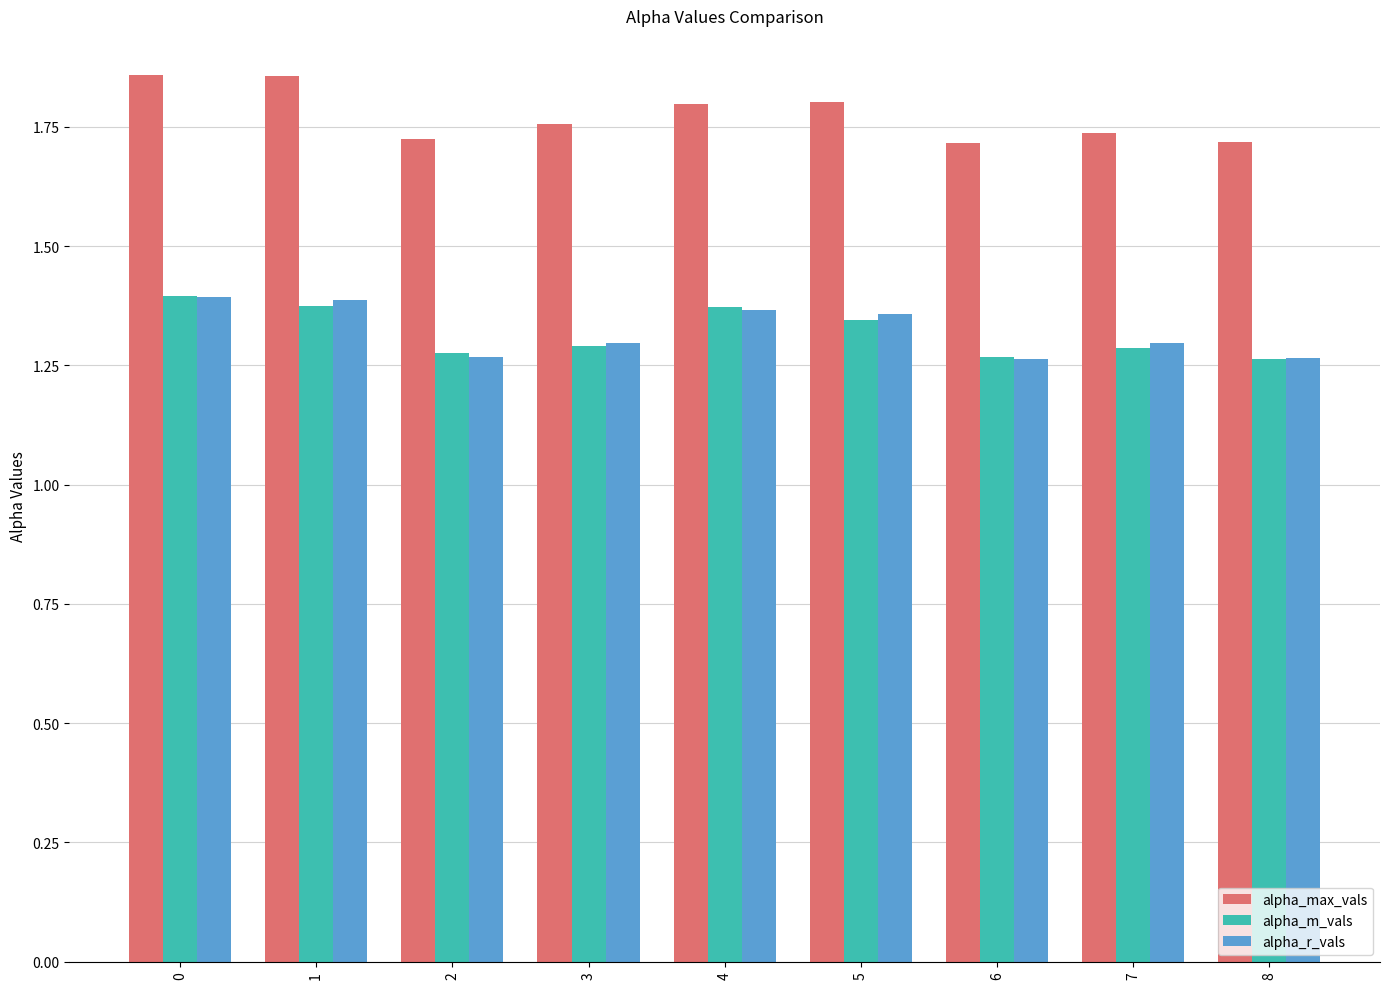

Is it true that alpha_r_vals equals 2.1 at 1?

False